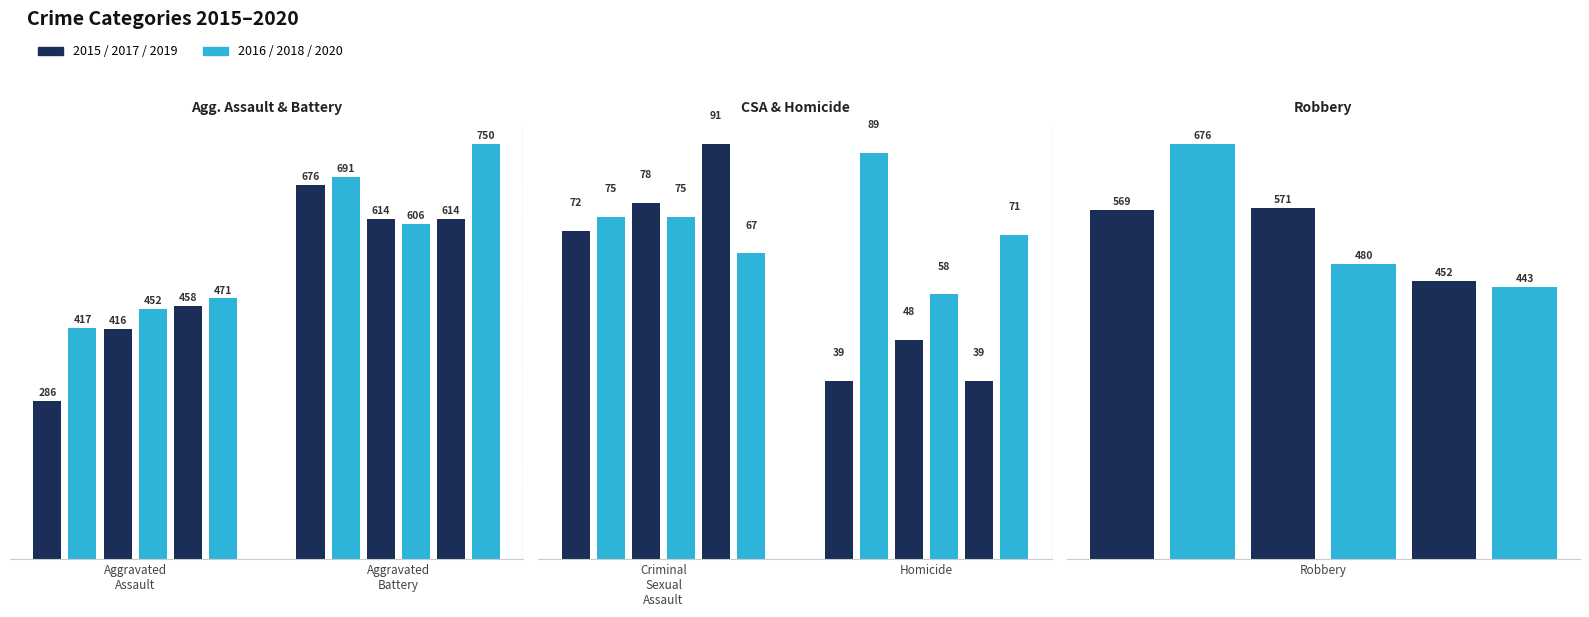

Which category has the lowest value in the 2017 series?

Homicide